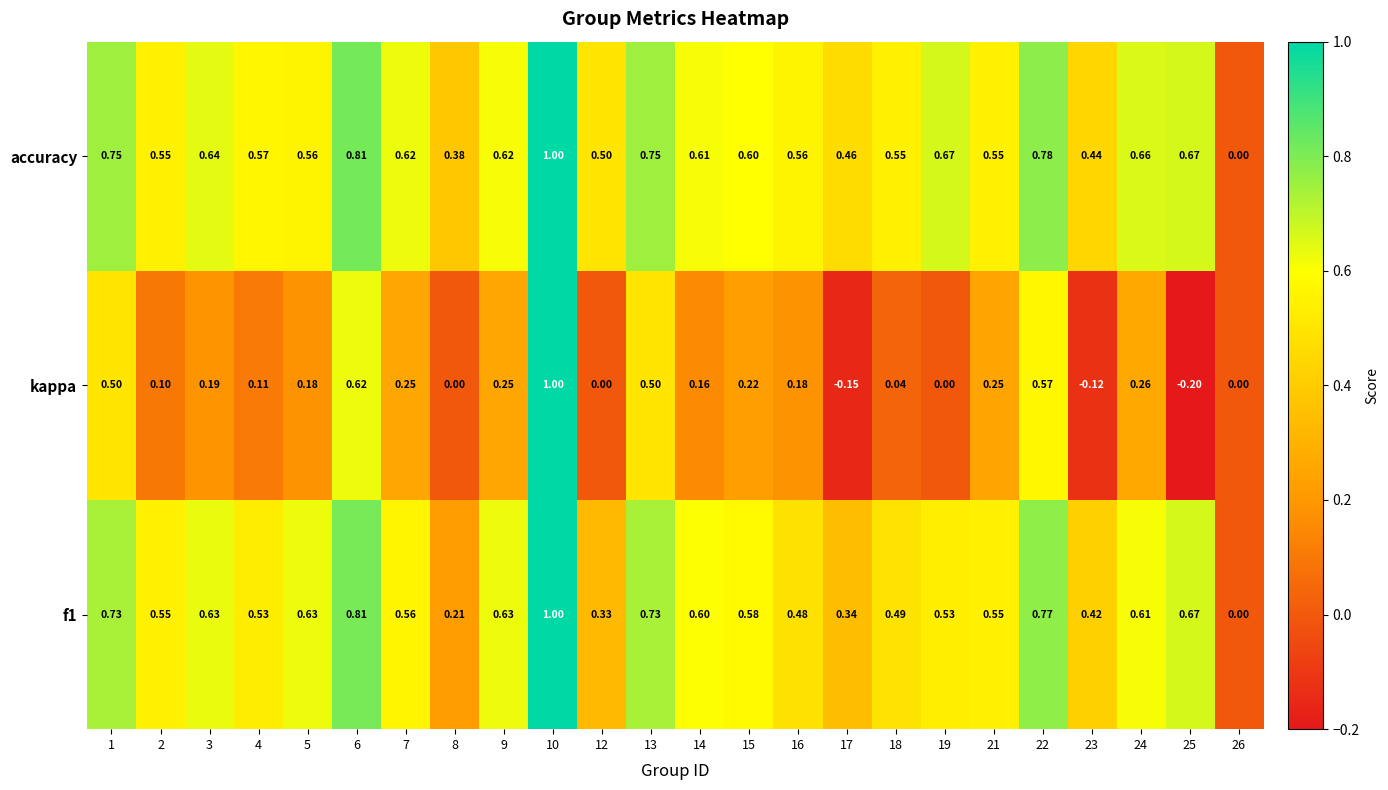

Is the value of f1 at 6 greater than the value of accuracy at 1?

Yes